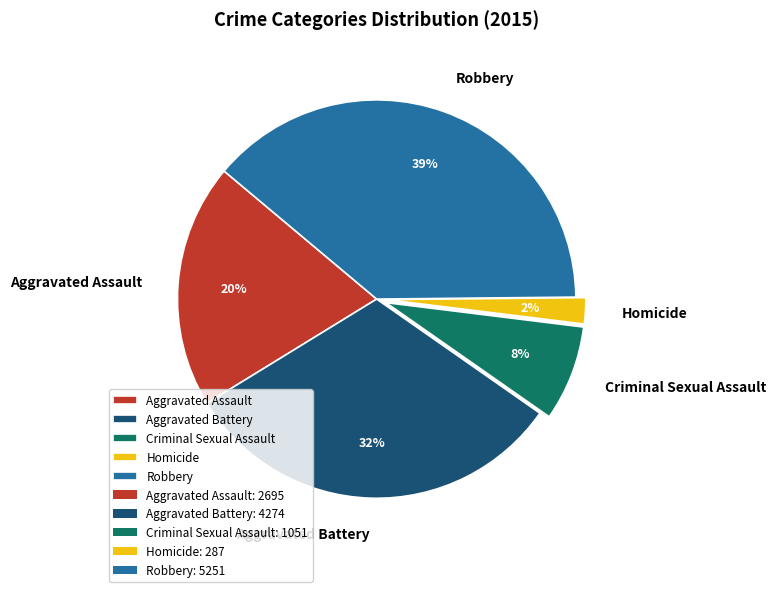

Which has a higher value, Homicide or Robbery?

Robbery